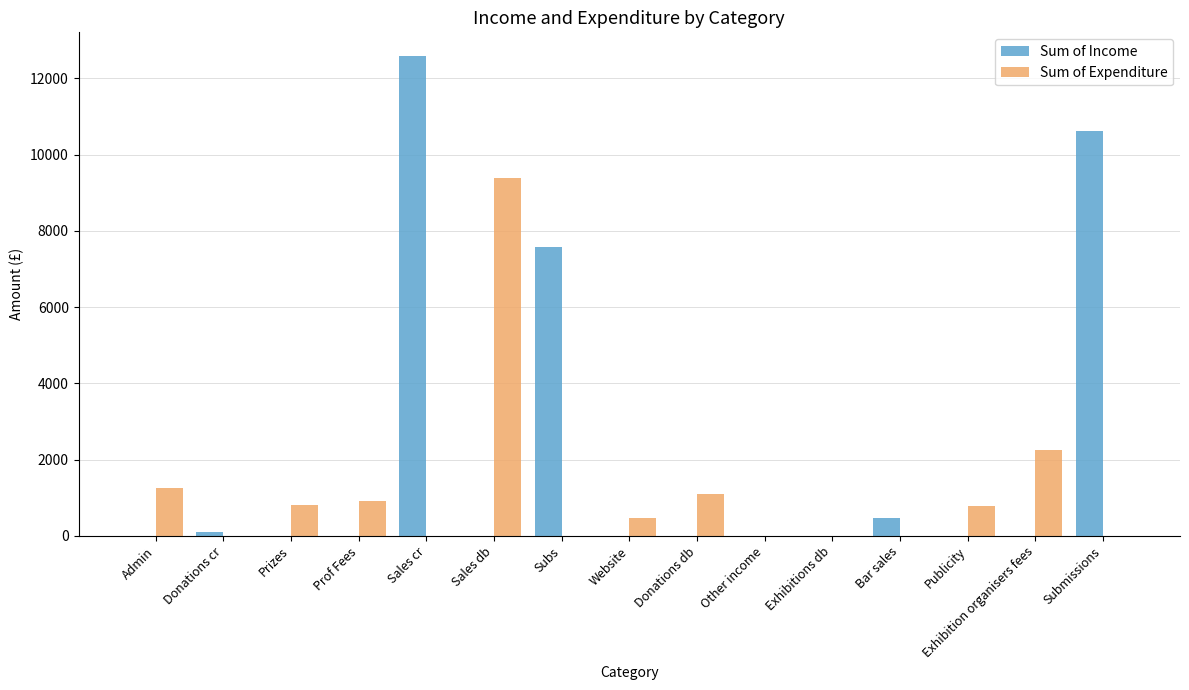

What is the maximum value shown in the chart?

12577.0